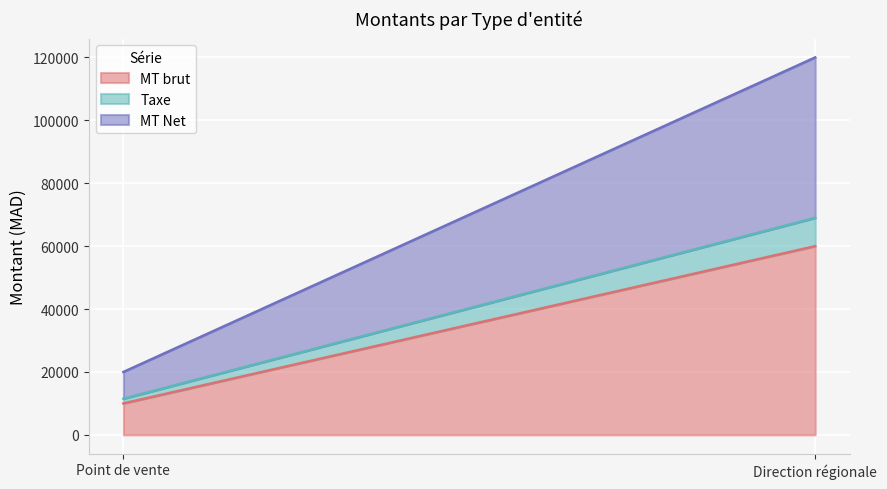

What position from the left is Direction régionale?

2